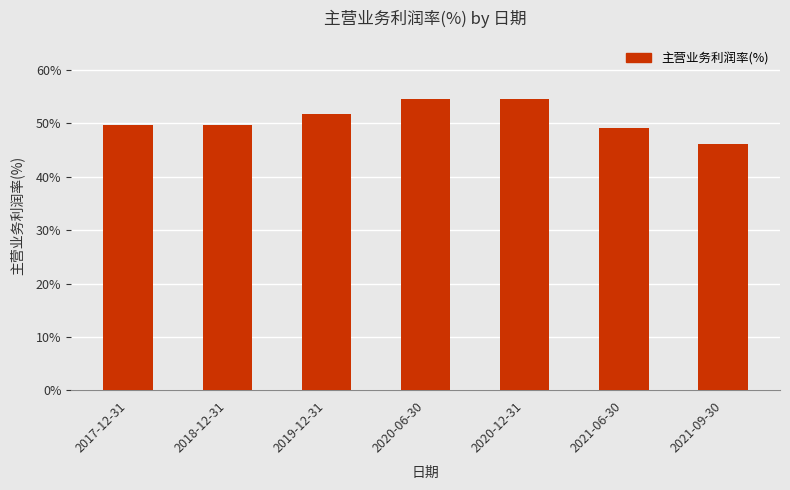

What is the greatest value displayed?

54.6